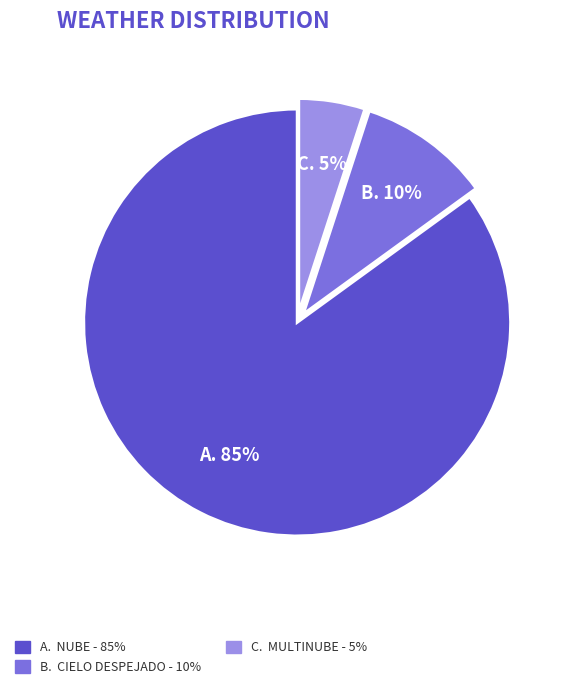

How many slices are in this pie chart?

3